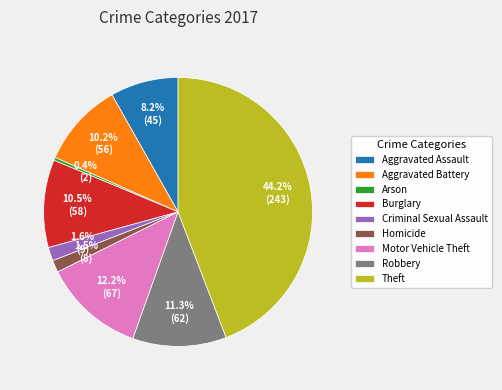

What is the largest slice in the pie chart?

Theft